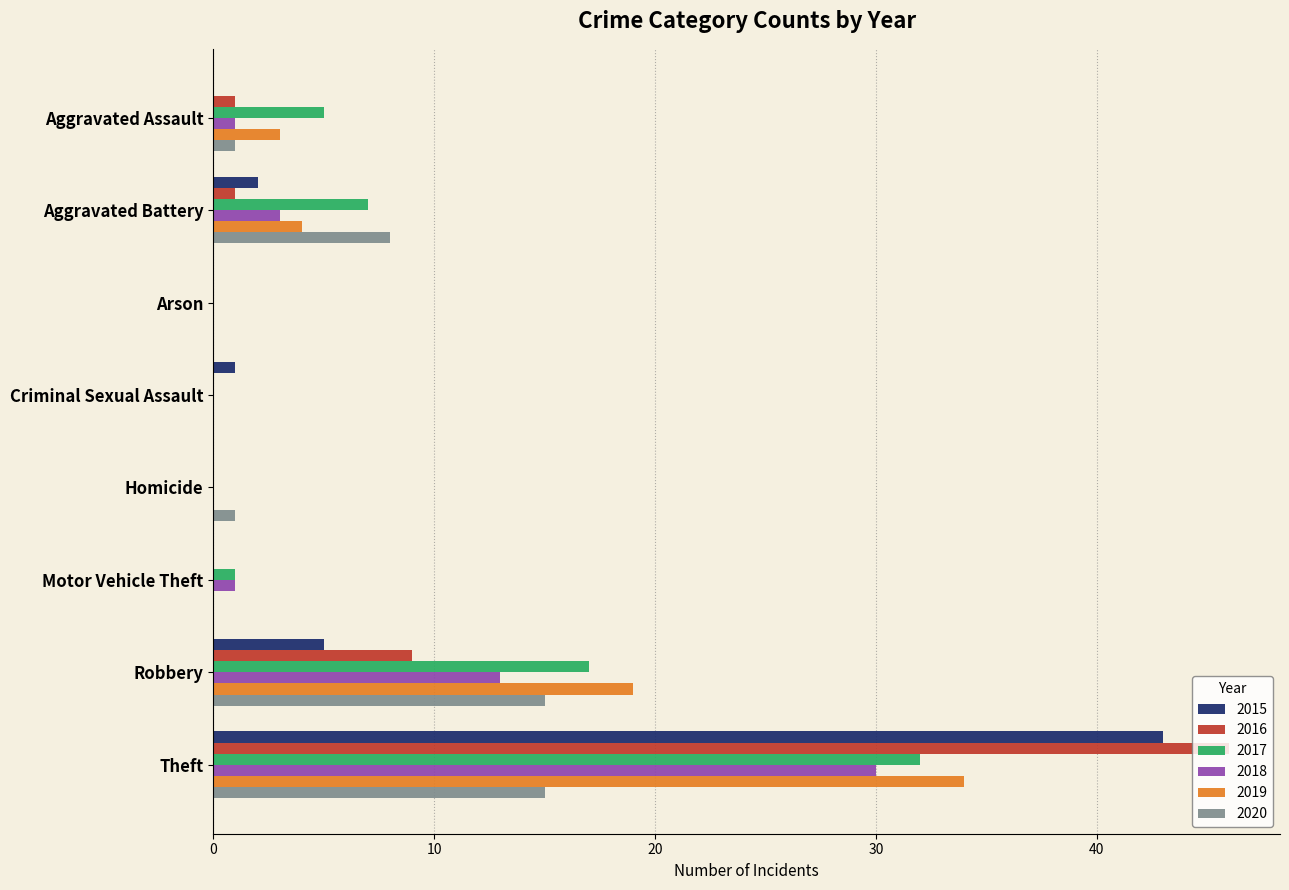

Is it true that 2018 equals 0 at Arson?

True